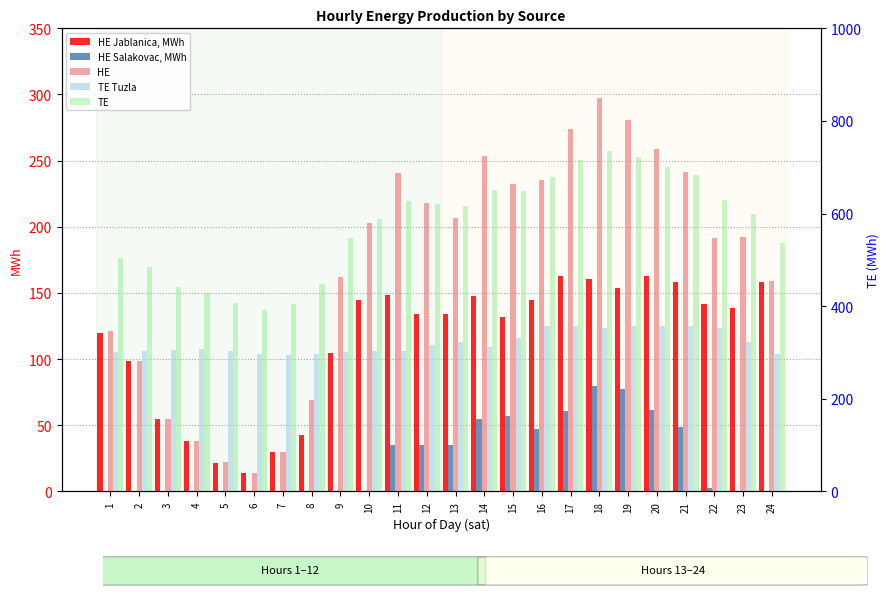

The TE Tuzla series shows 302.1 at 9. True or false?

True